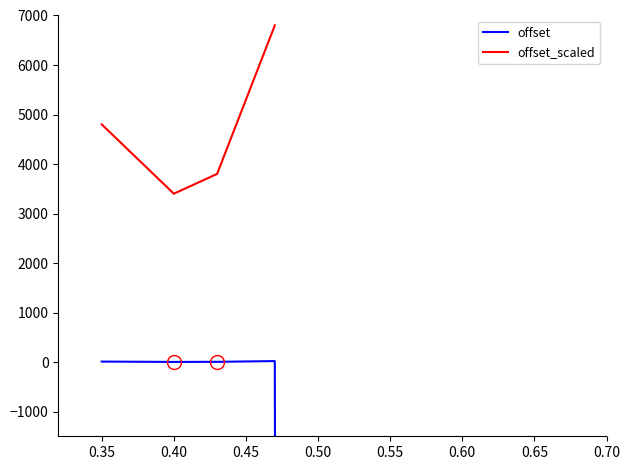

What is the difference between the maximum and minimum values?

1044089